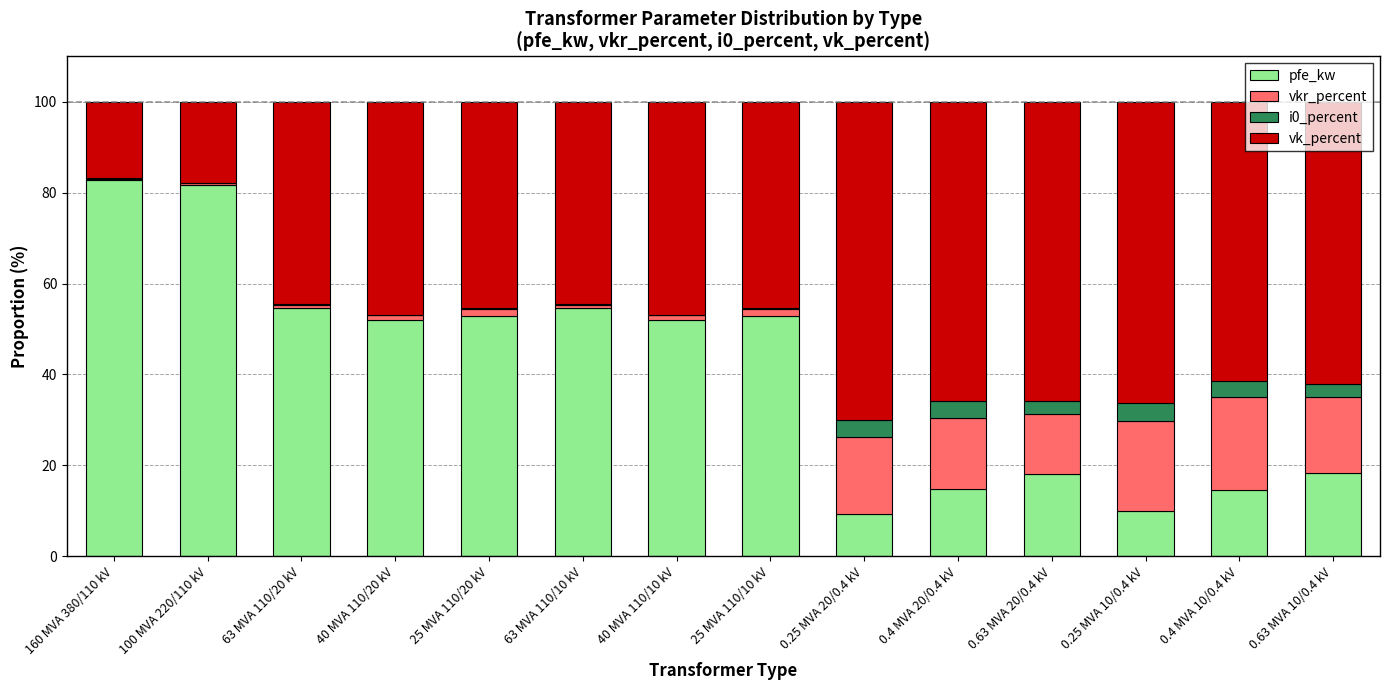

The value of pfe_kw at 0.63 MVA 20/0.4 kV is 18.1. True or false?

True